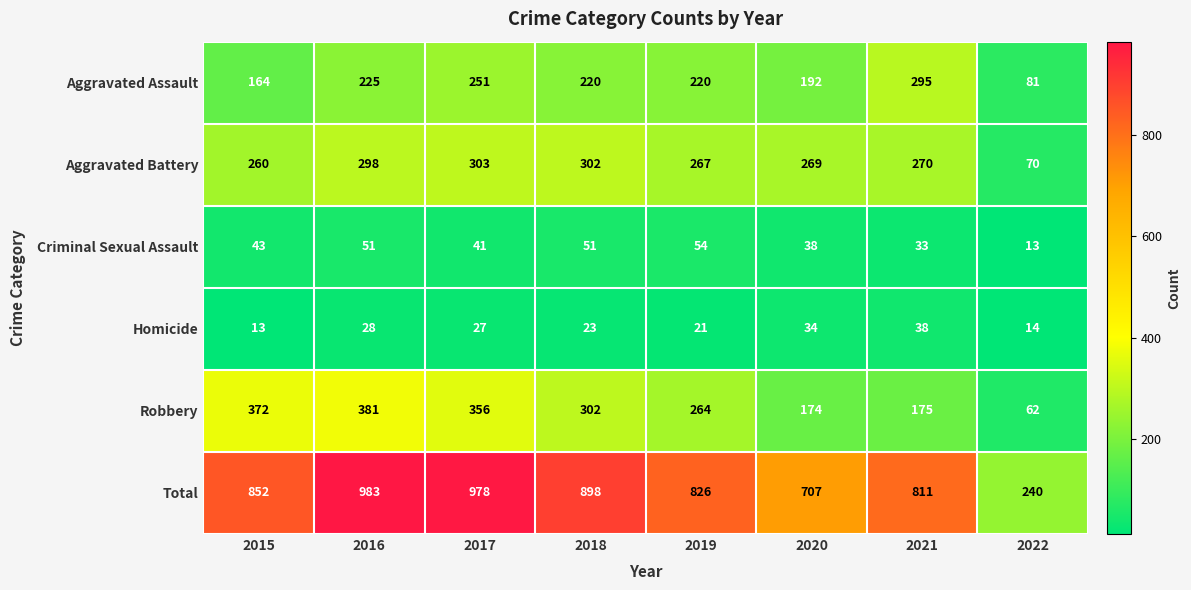

Rank the series at 2016 from lowest to highest value.

Homicide, Criminal Sexual Assault, Aggravated Assault, Aggravated Battery, Robbery, Total